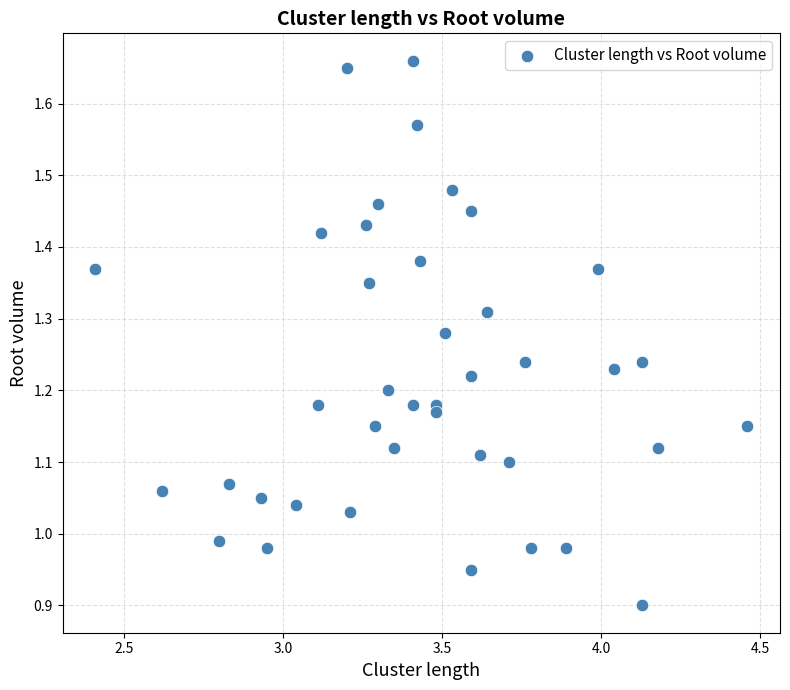

What is the range of X values (max minus min)?

2.0